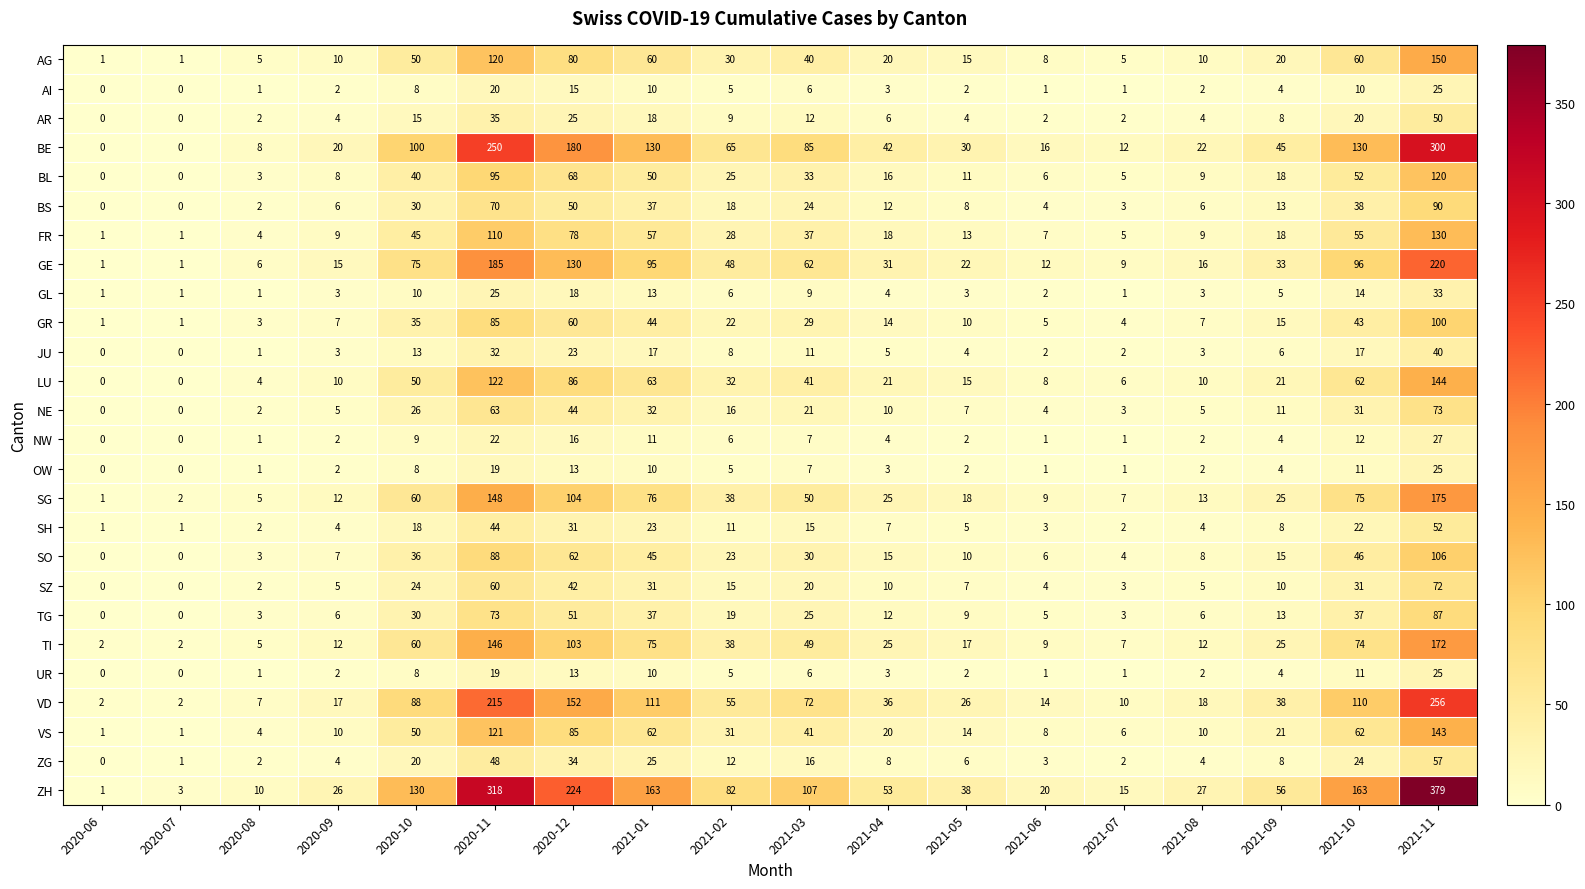

At which category does the chart reach its peak across all series?

2021-11